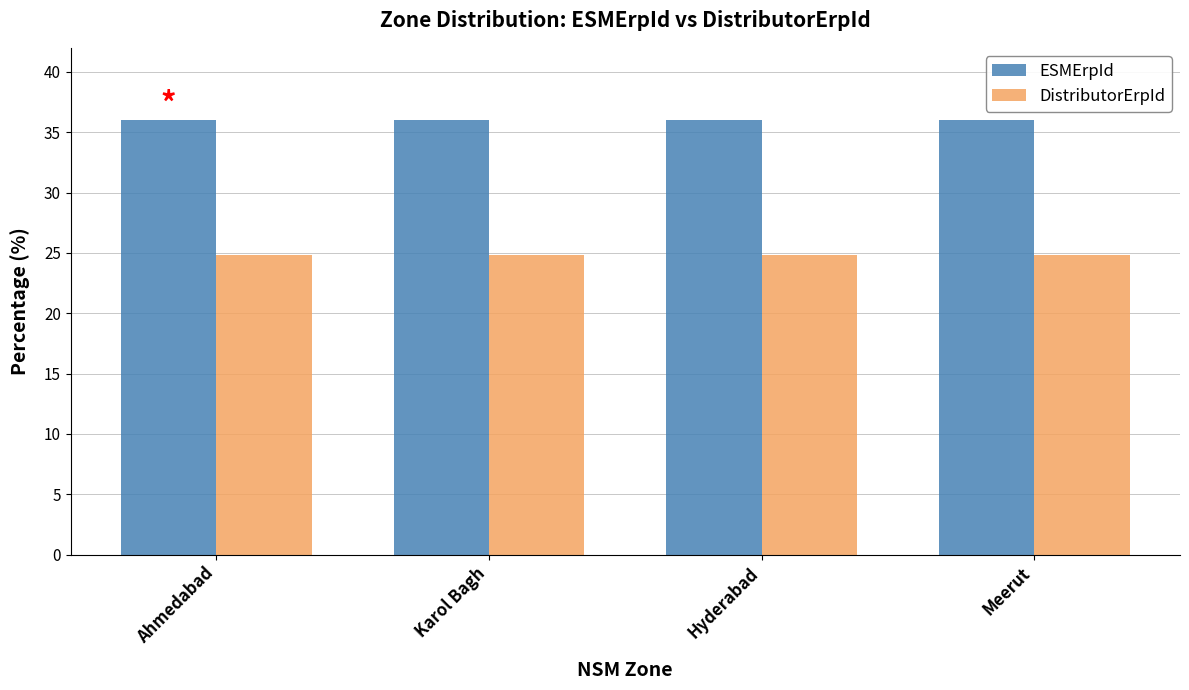

Read the DistributorErpId value at Karol Bagh.

24.8